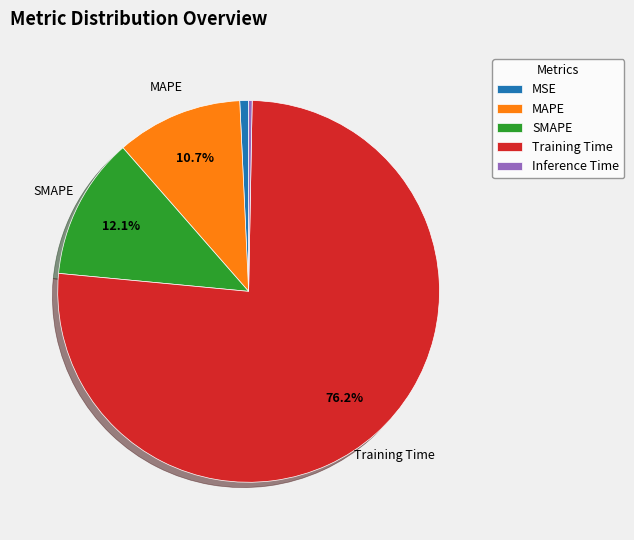

How many slices are in this pie chart?

5